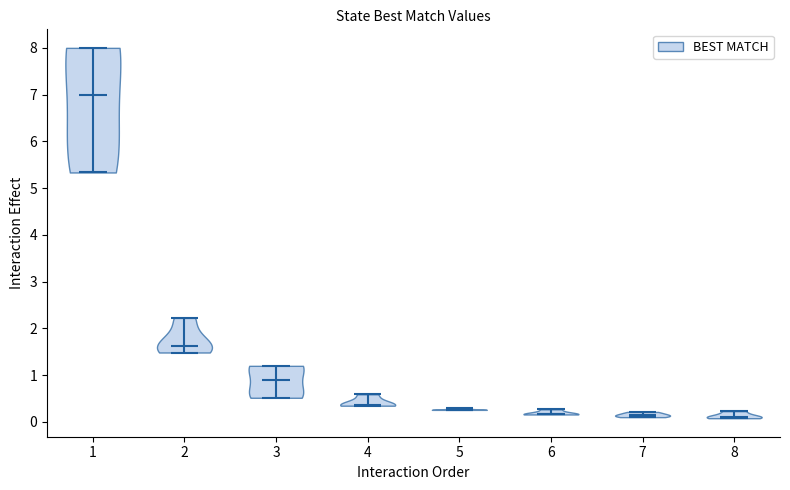

Reading left to right, read every violin against the y-axis: where its median line is, and the lowest and highest points it reaches. The values are not printed on the chart, so give them approximately, as read against the axis.

1: median line 7.0, lowest point 5.3, highest point 8.0
2: median line 1.6, lowest point 1.5, highest point 2.2
3: median line 0.9, lowest point 0.5, highest point 1.2
4: median line 0.4, lowest point 0.3, highest point 0.6
5: median line 0.3, lowest point 0.3, highest point 0.3
6: median line 0.2, lowest point 0.2, highest point 0.3
7: median line 0.1, lowest point 0.1, highest point 0.2
8: median line 0.1, lowest point 0.1, highest point 0.2